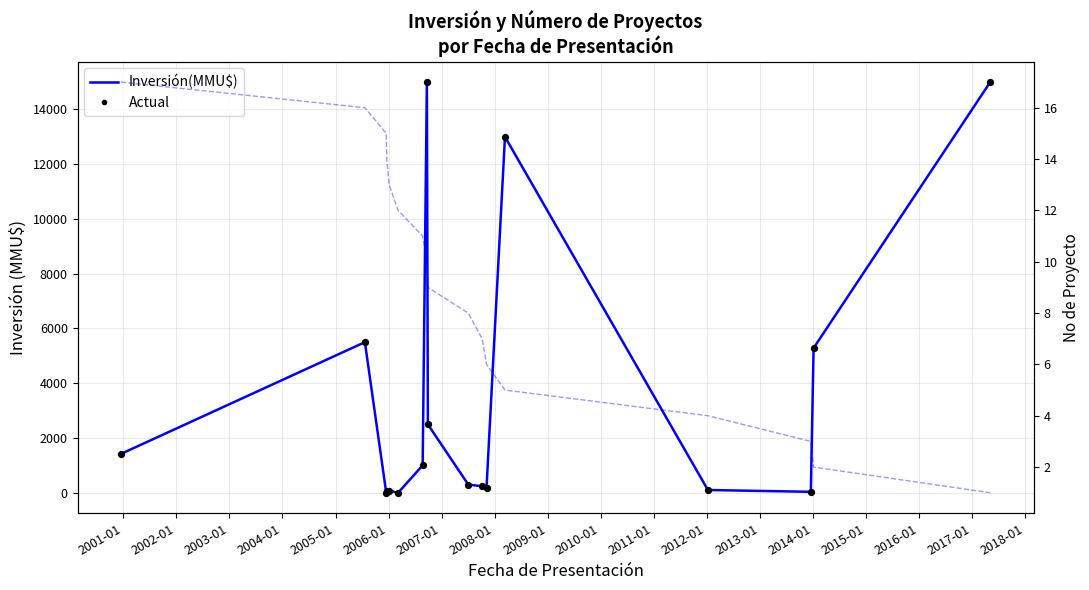

Which series reaches the minimum Y coordinate?

Inversión(MMU$)